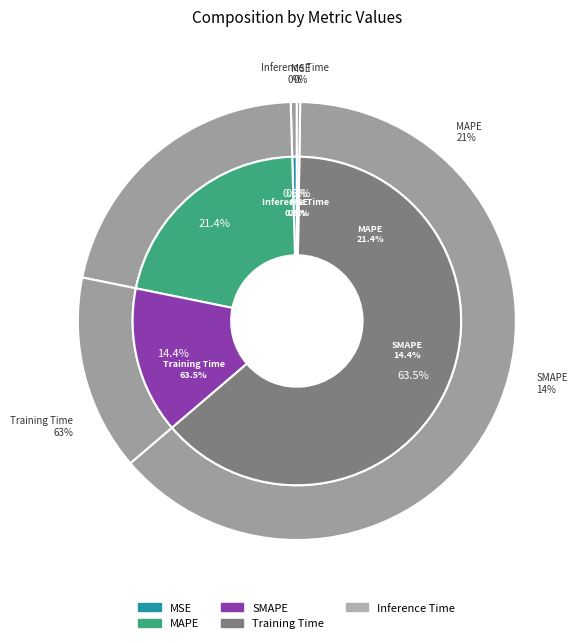

What is the largest slice in the pie chart?

Training Time